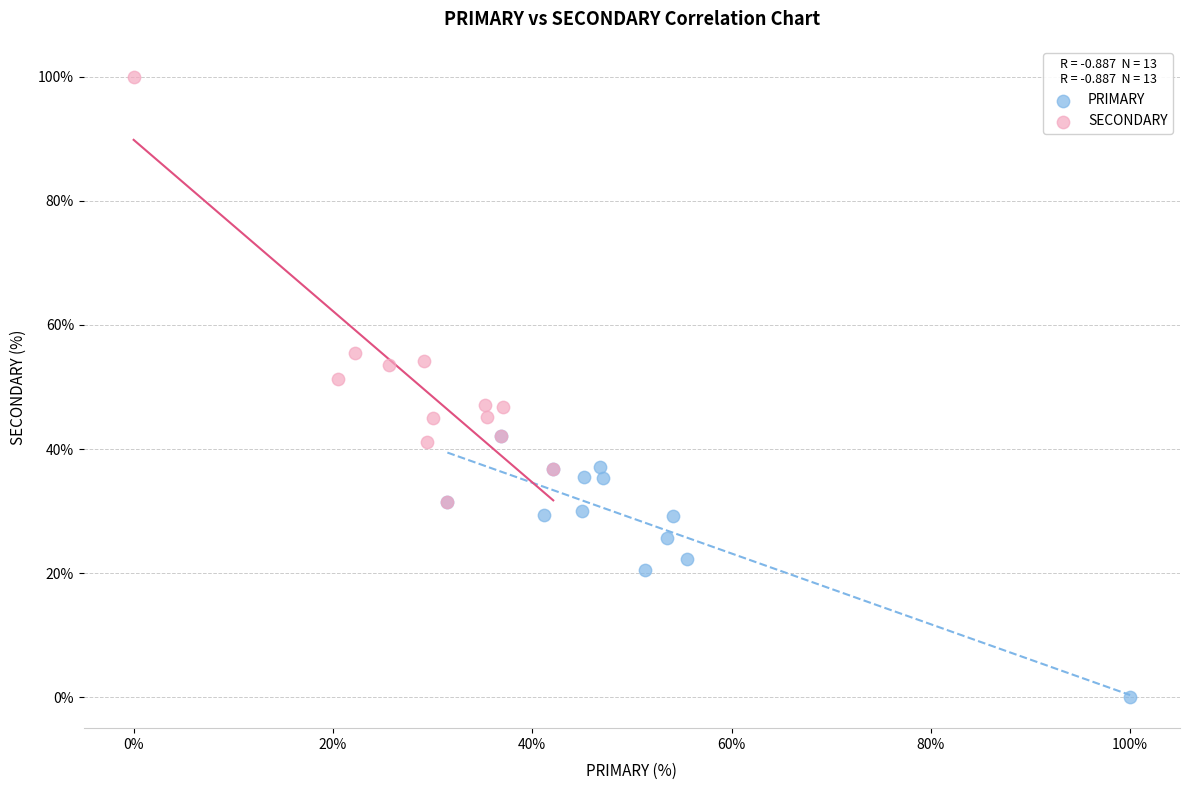

What are all the series names shown in the legend?

PRIMARY, SECONDARY